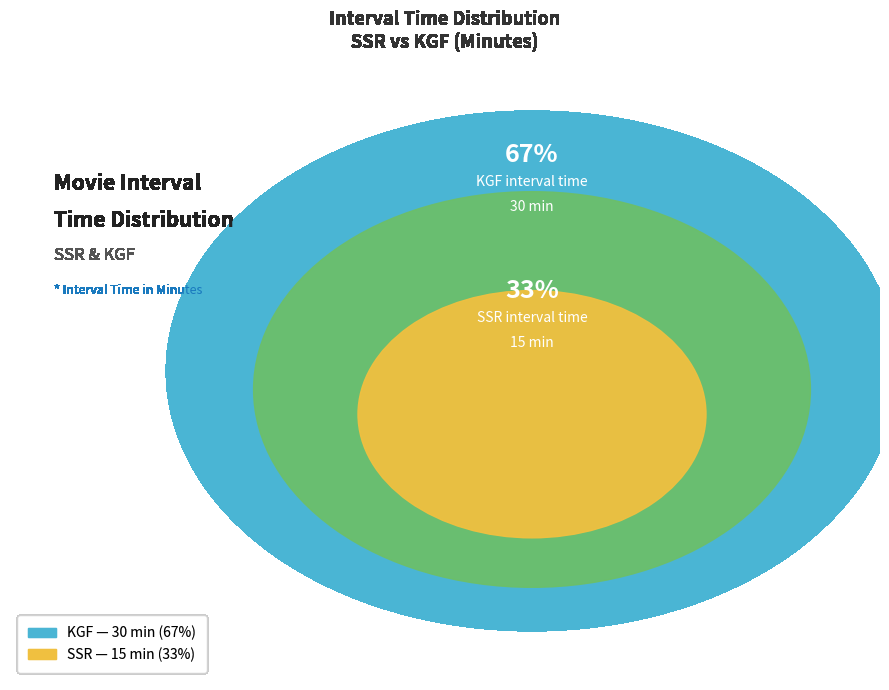

What is the largest slice in the pie chart?

KGF